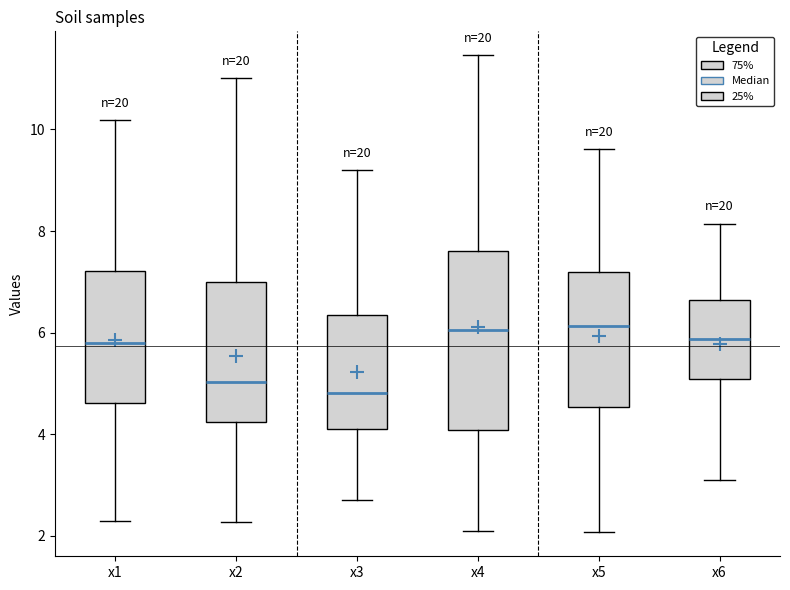

Reading left to right, transcribe this box plot: for each box, give where its median line is, the range the box spans, and where its two whiskers end, as read against the y-axis. The values are not printed on the chart, so give them approximately, as read against the axis.

x1: median 5.8, box 4.6 to 7.2, whiskers 2.2 to 10.2
x2: median 5.0, box 4.2 to 7.0, whiskers 2.2 to 11.0
x3: median 4.8, box 4.2 to 6.4, whiskers 2.8 to 9.2
x4: median 6.0, box 4.0 to 7.6, whiskers 2.0 to 11.4
x5: median 6.2, box 4.6 to 7.2, whiskers 2.0 to 9.6
x6: median 5.8, box 5.0 to 6.6, whiskers 3.0 to 8.2